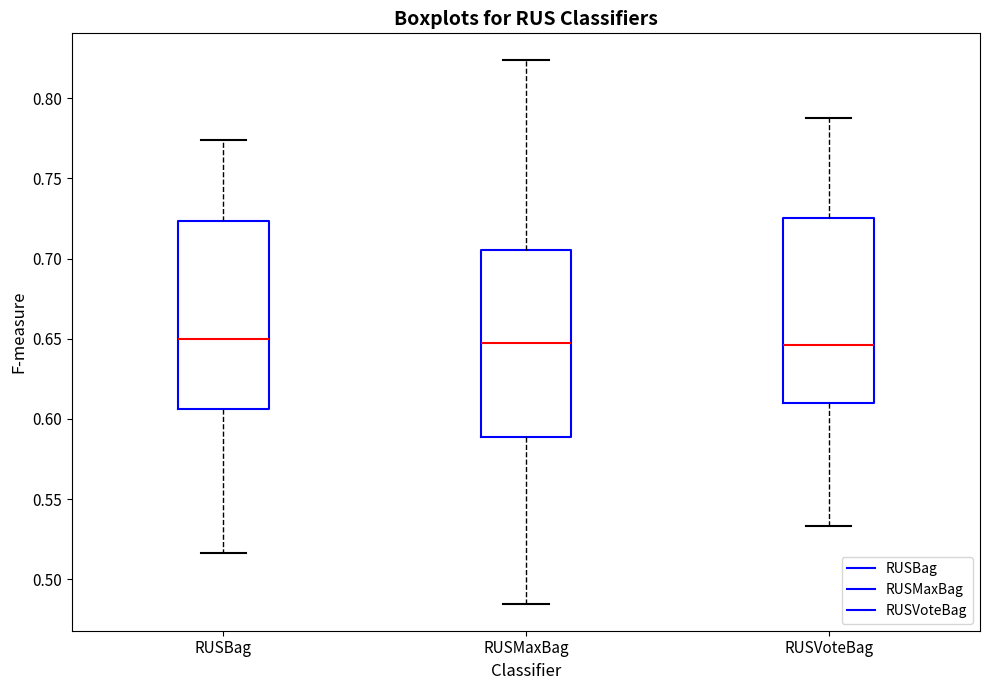

Reading left to right, transcribe this box plot: for each box, give where its median line is, the range the box spans, and where its two whiskers end, as read against the y-axis. The values are not printed on the chart, so give them approximately, as read against the axis.

RUSBag: median 0.650, box 0.605 to 0.725, whiskers 0.515 to 0.775
RUSMaxBag: median 0.645, box 0.590 to 0.705, whiskers 0.485 to 0.825
RUSVoteBag: median 0.645, box 0.610 to 0.725, whiskers 0.535 to 0.790